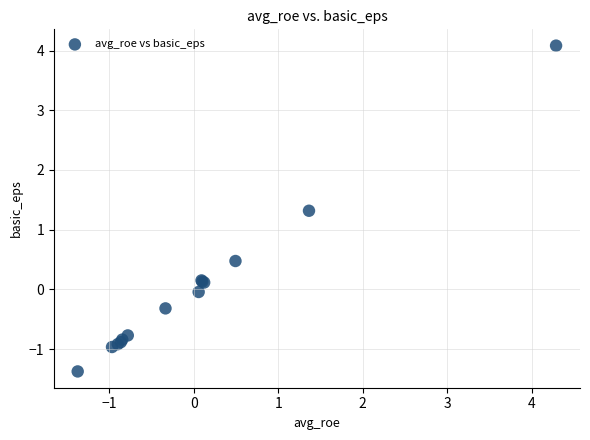

What Y value in the scatter plot is closest to 1?

1.3